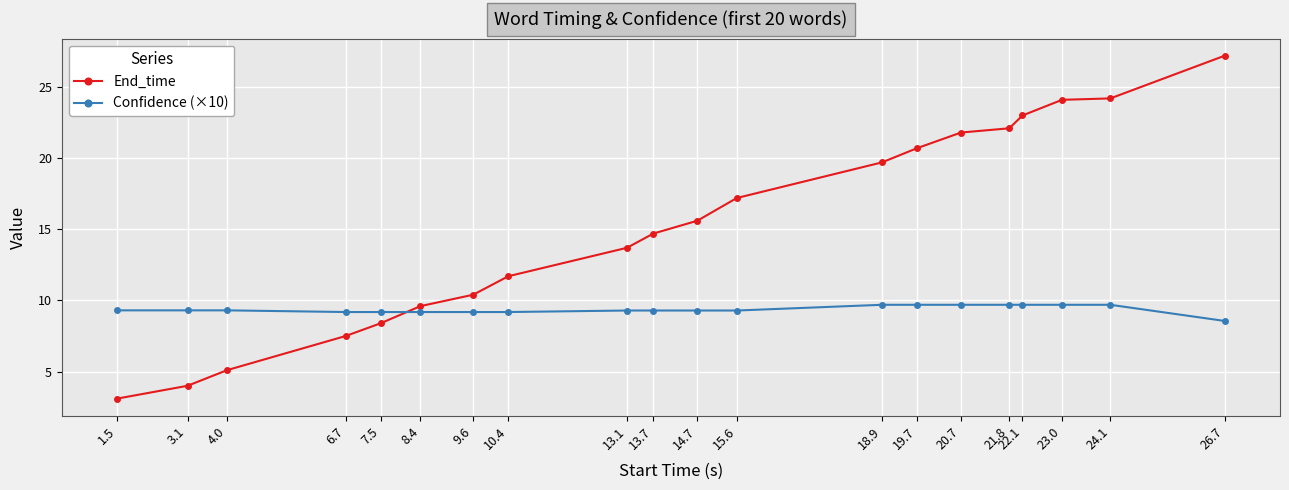

What is the value of the Confidence (×10) point at the 16th from the left?

9.7